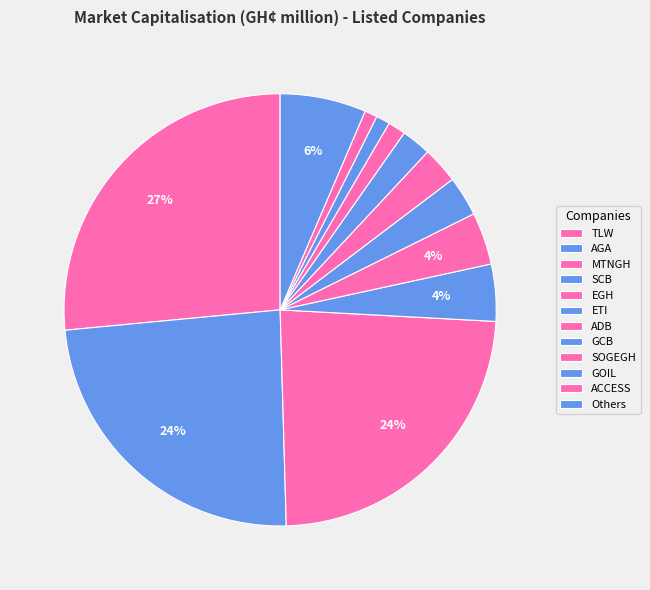

Count the number of slices in the pie.

12